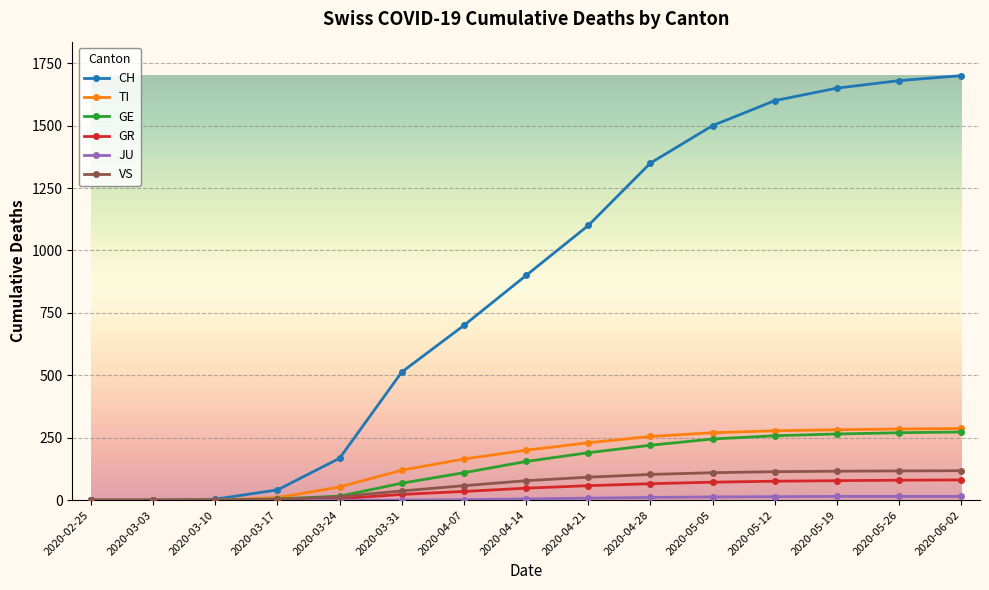

What position from the right is 2020-05-26?

2